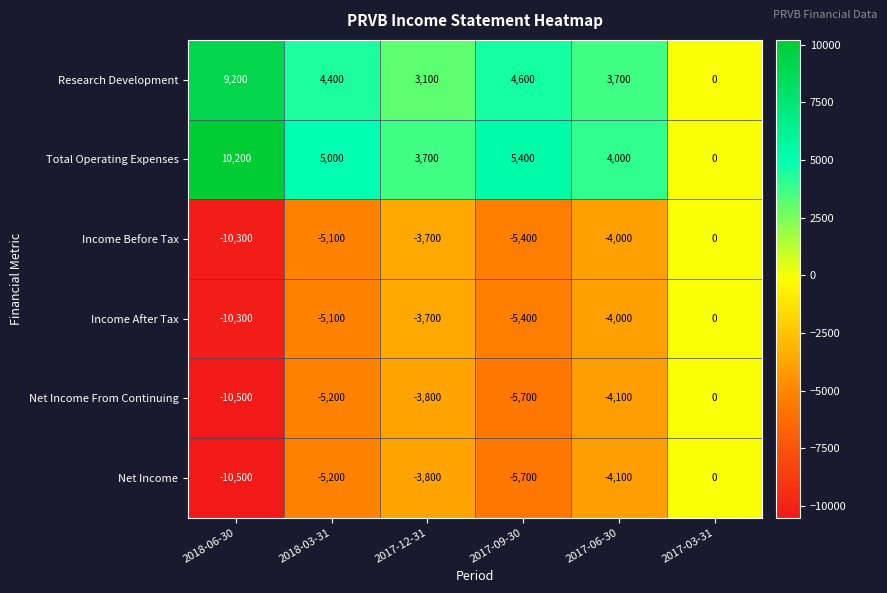

Is it true that Net Income From Continuing equals -5551 at 2017-06-30?

False